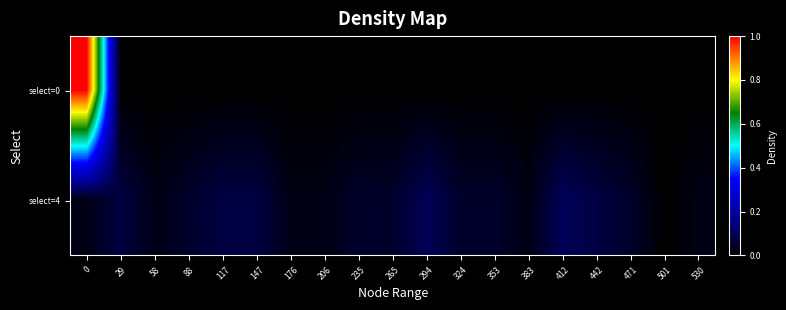

List the series in order of their peak value, lowest first.

select=4, select=0